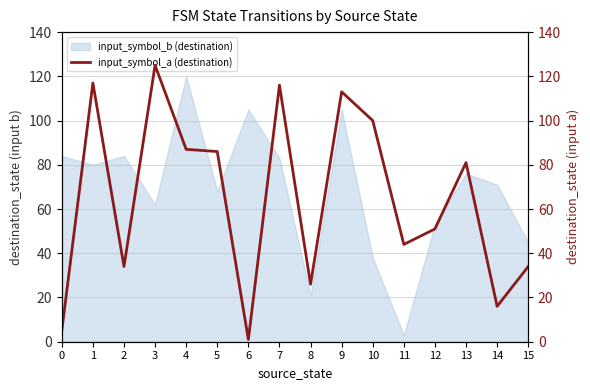

List the labels in order of value, largest first.

3, 1, 7, 9, 10, 4, 5, 13, 12, 11, 2, 15, 8, 14, 0, 6